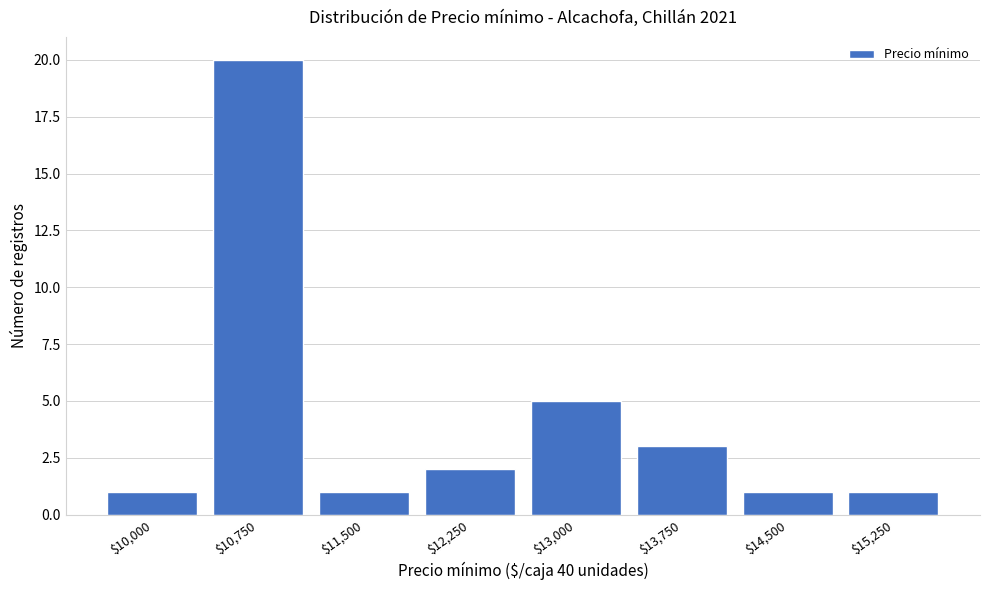

Reading left to right, list all the values displayed in this chart.

1	20	1	2	5	3	1	1